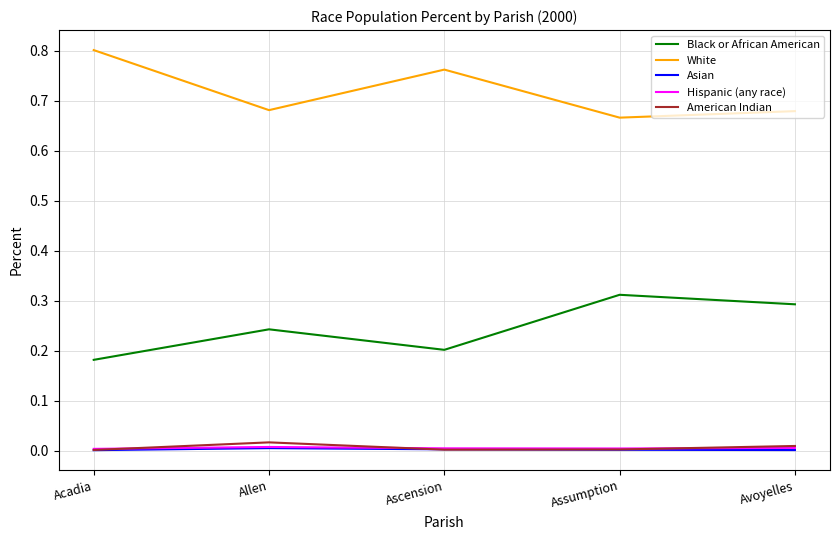

True or false: White and Hispanic (any race) intersect in this chart.

False